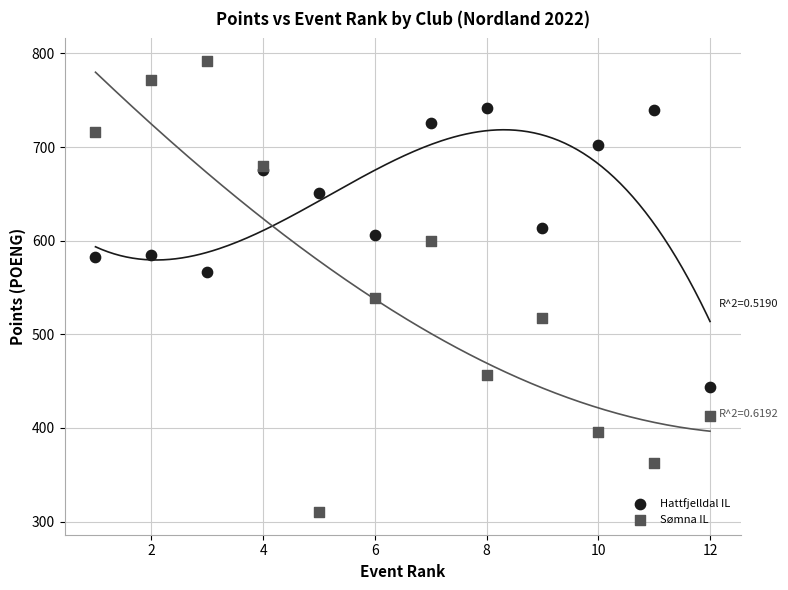

What are all the series names shown in the legend?

Hattfjelldal IL, Sømna IL